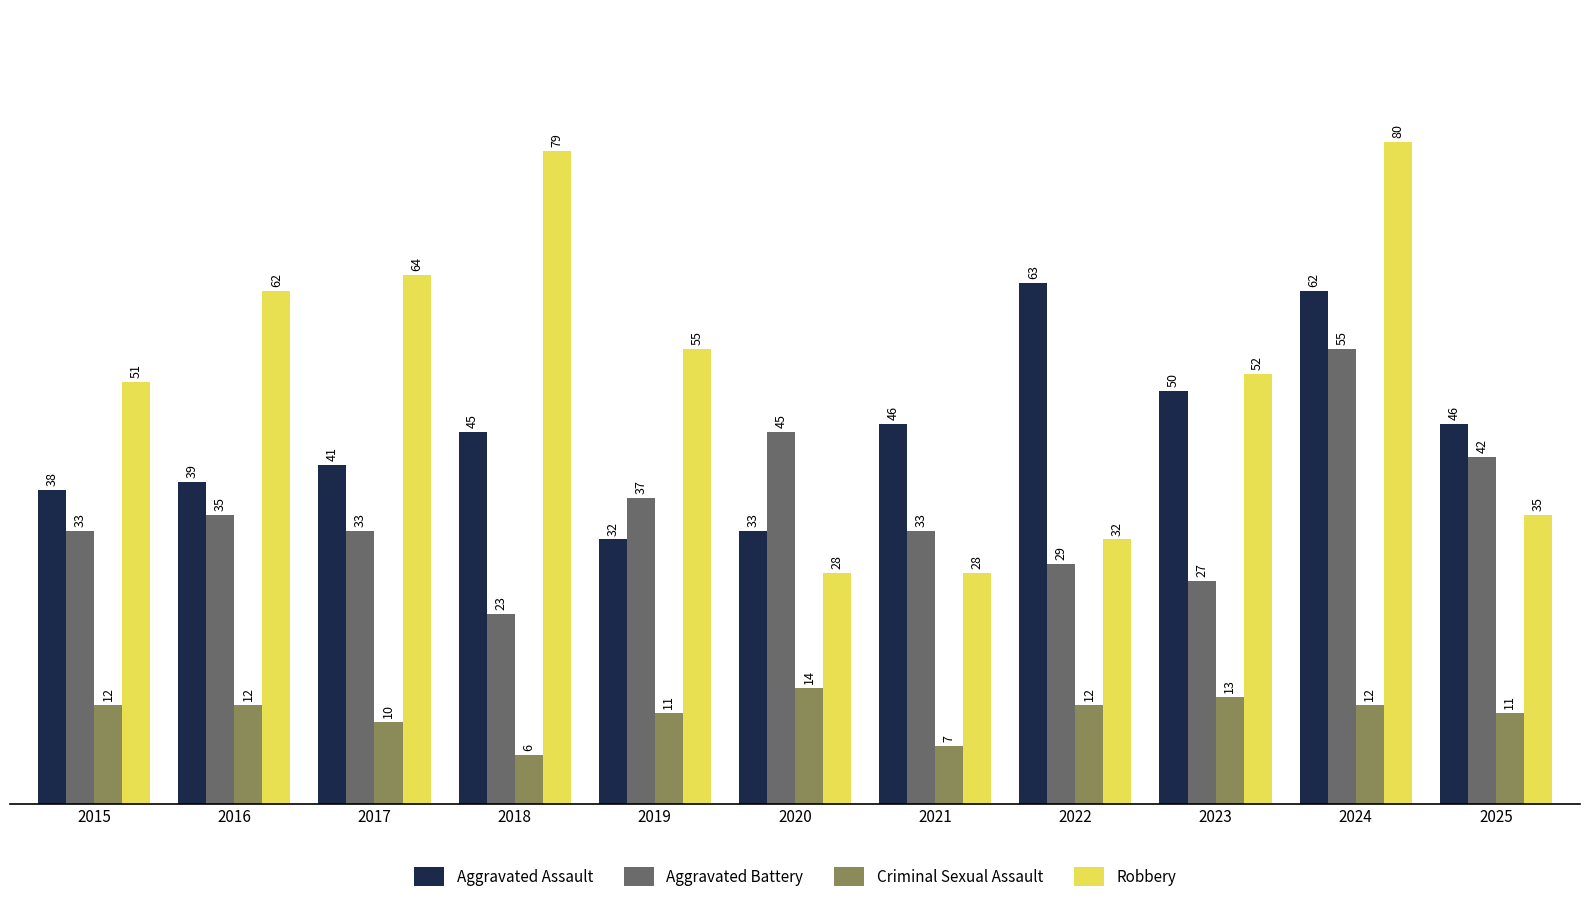

The Aggravated Assault series shows 52 at 2015. True or false?

False